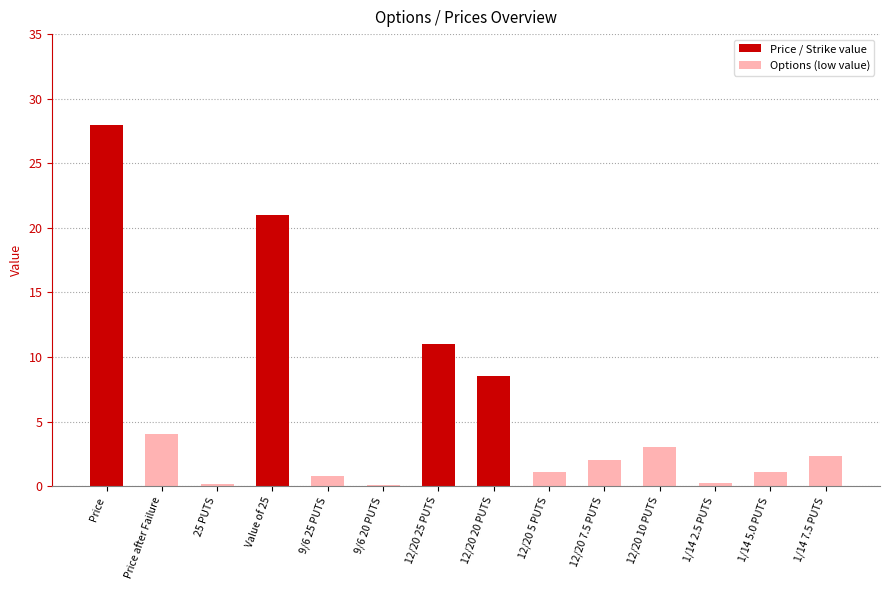

What is the change in value from 12/20 20 PUTS to 1/14 5.0 PUTS?

-7.4